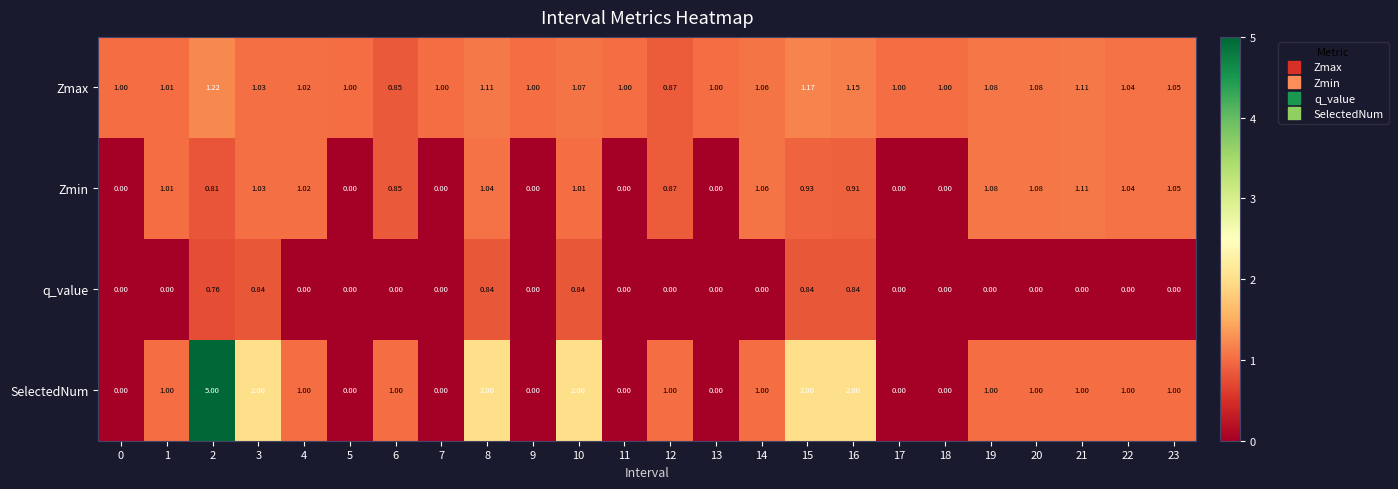

How many values in Zmin are above zero?

16